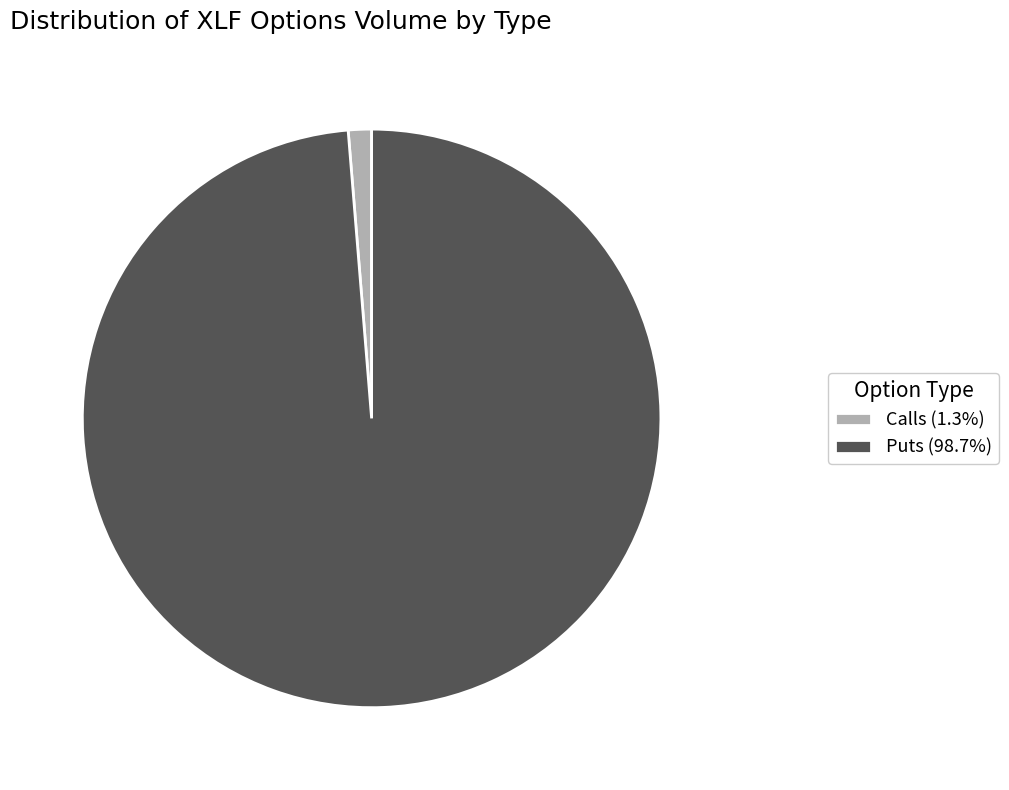

How many slices are in this pie chart?

2